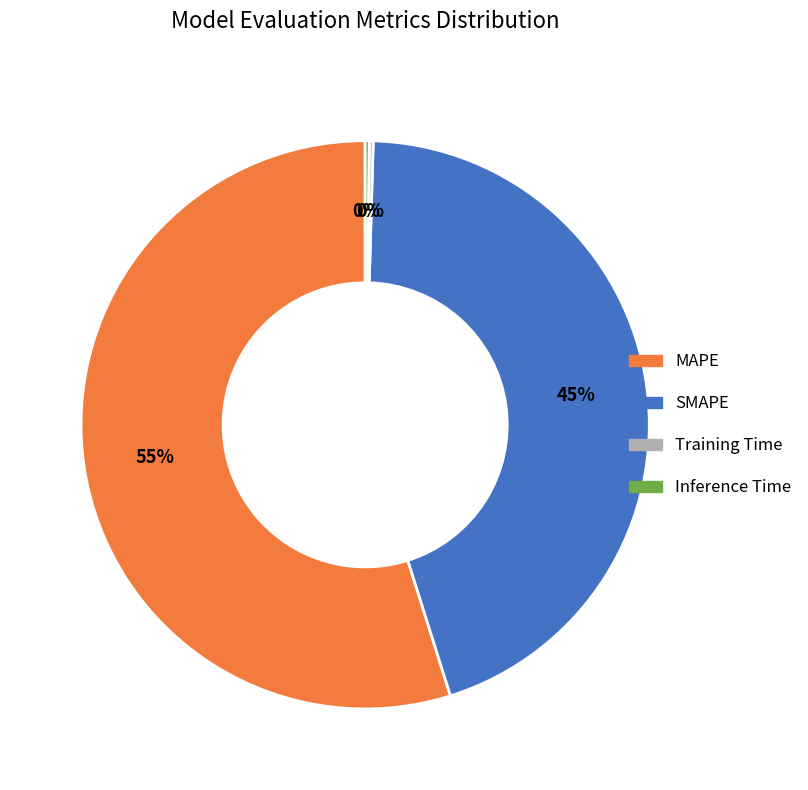

To the nearest percent, what is the difference between the largest and smallest slice percentages?

55%